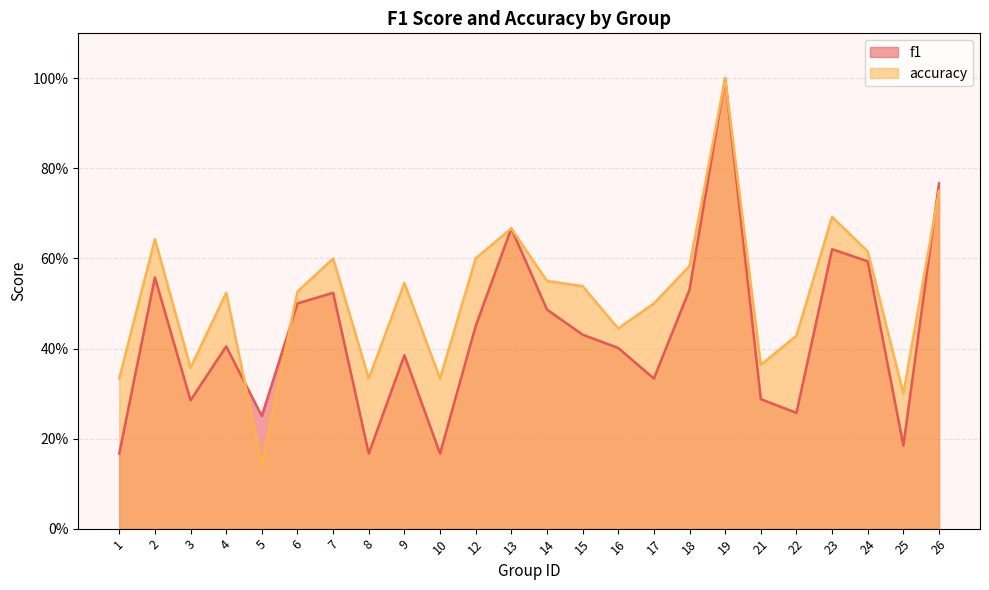

Rank the series by their average value, from lowest to highest.

f1, accuracy